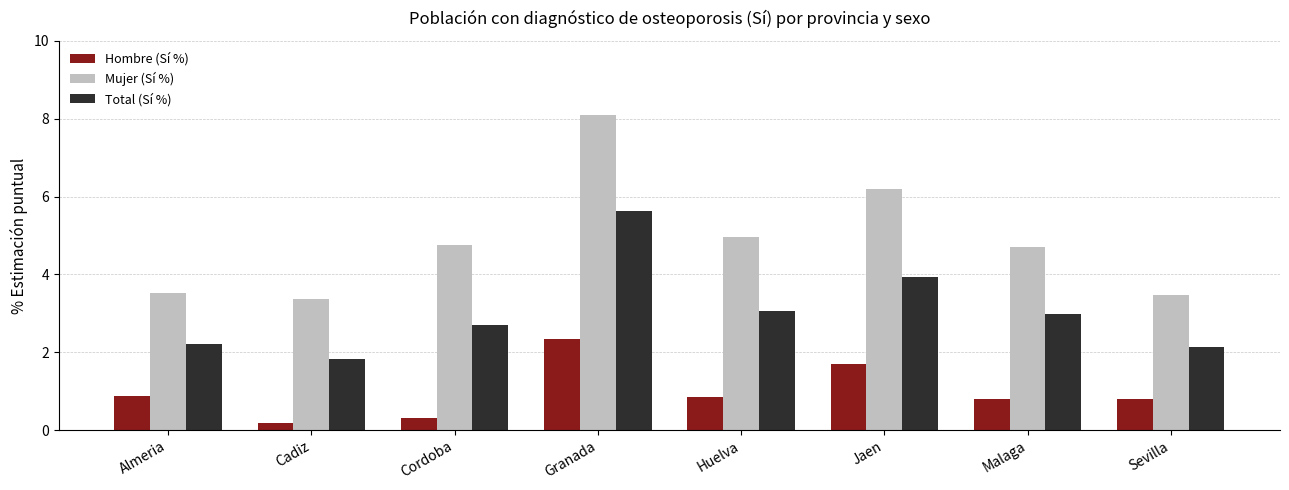

Rank the series by their average value, from highest to lowest.

Mujer (Sí %), Total (Sí %), Hombre (Sí %)